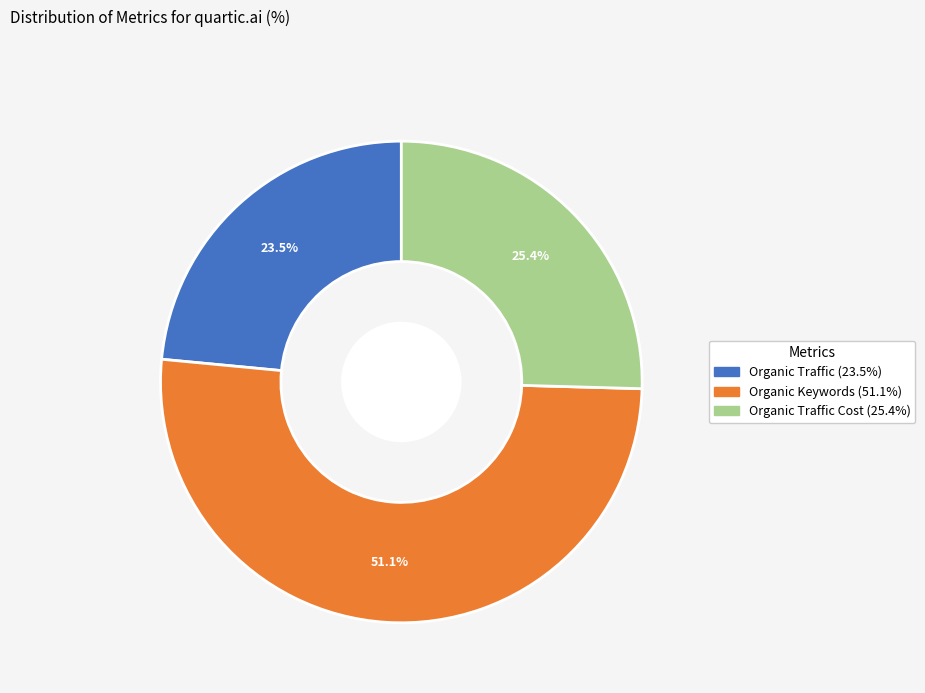

How many slices are in this pie chart?

3